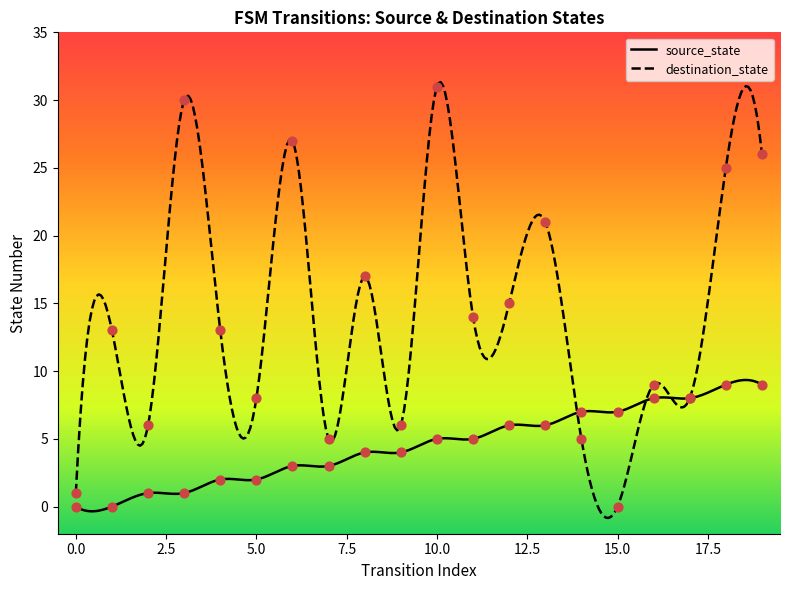

Which series reaches the minimum Y coordinate?

source_state